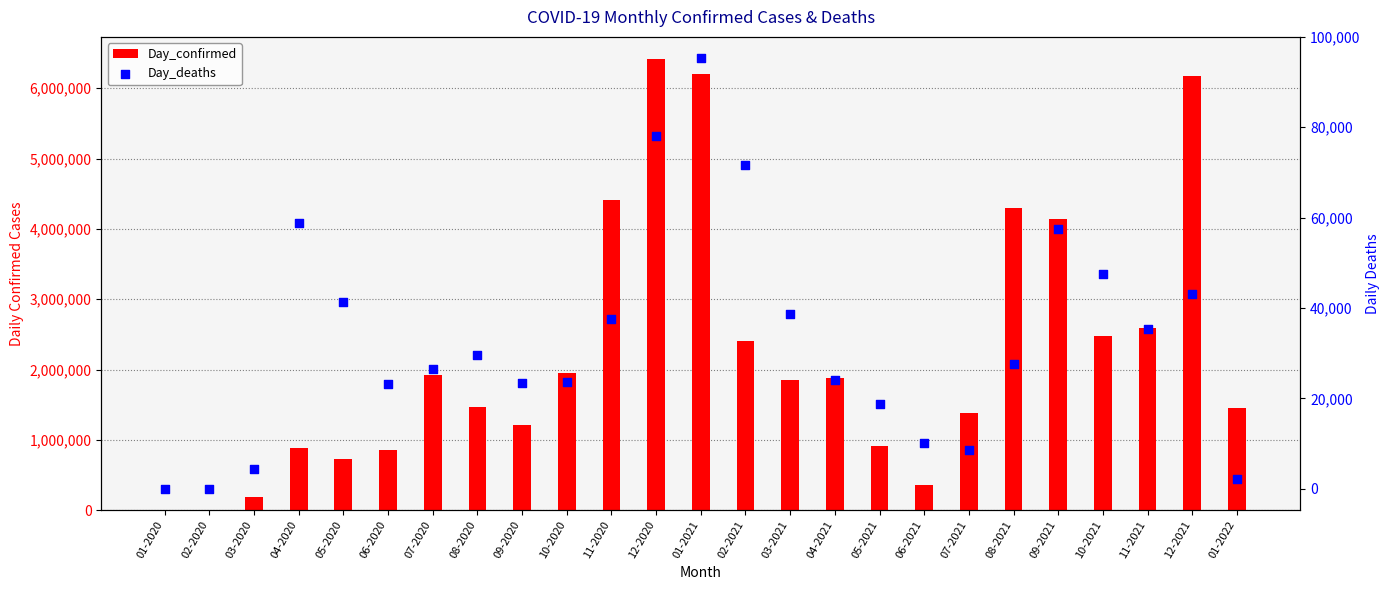

Is the value of Day_deaths at 01-2022 greater than the value of Day_confirmed at 01-2021?

No